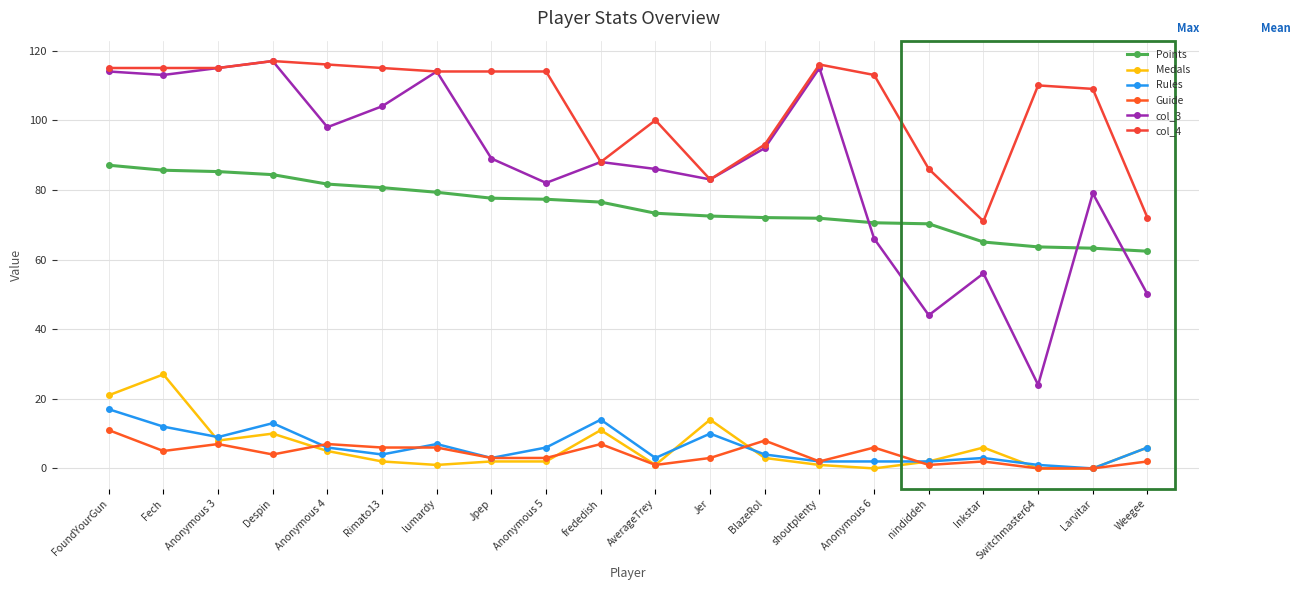

Reading left to right, extract all data points from this chart.

Points: 87.1	85.6	85.2	84.4	81.7	80.6	79.3	77.6	77.3	76.5	73.3	72.5	72.0	71.8	70.5	70.2	65.0	63.6	63.2	62.4
Medals: 21.0	27.0	8.0	10.0	5.0	2.0	1.0	2.0	2.0	11.0	1.0	14.0	3.0	1.0	0.0	2.0	6.0	0.0	0.0	6.0
Rules: 17.0	12.0	9.0	13.0	6.0	4.0	7.0	3.0	6.0	14.0	3.0	10.0	4.0	2.0	2.0	2.0	3.0	1.0	0.0	6.0
Guide: 11.0	5.0	7.0	4.0	7.0	6.0	6.0	3.0	3.0	7.0	1.0	3.0	8.0	2.0	6.0	1.0	2.0	0.0	0.0	2.0
col_3: 114.0	113.0	115.0	117.0	98.0	104.0	114.0	89.0	82.0	88.0	86.0	83.0	92.0	115.0	66.0	44.0	56.0	24.0	79.0	50.0
col_4: 115.0	115.0	115.0	117.0	116.0	115.0	114.0	114.0	114.0	88.0	100.0	83.0	93.0	116.0	113.0	86.0	71.0	110.0	109.0	72.0